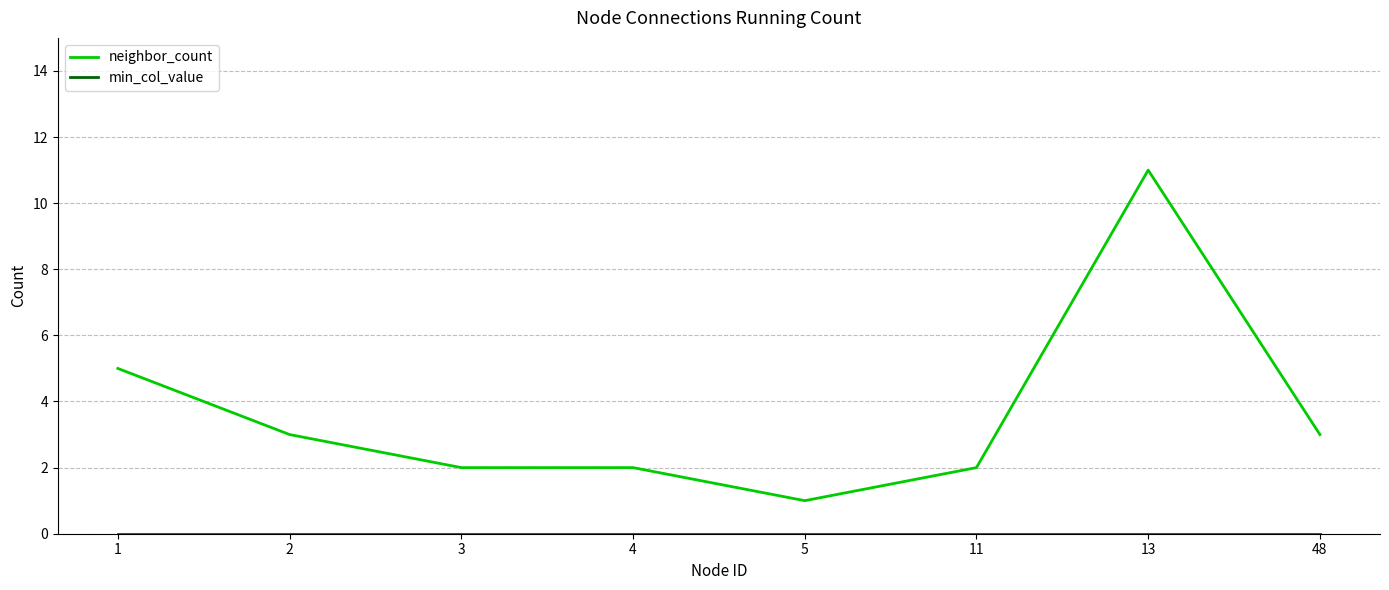

At which category is the sum across all series the highest?

13